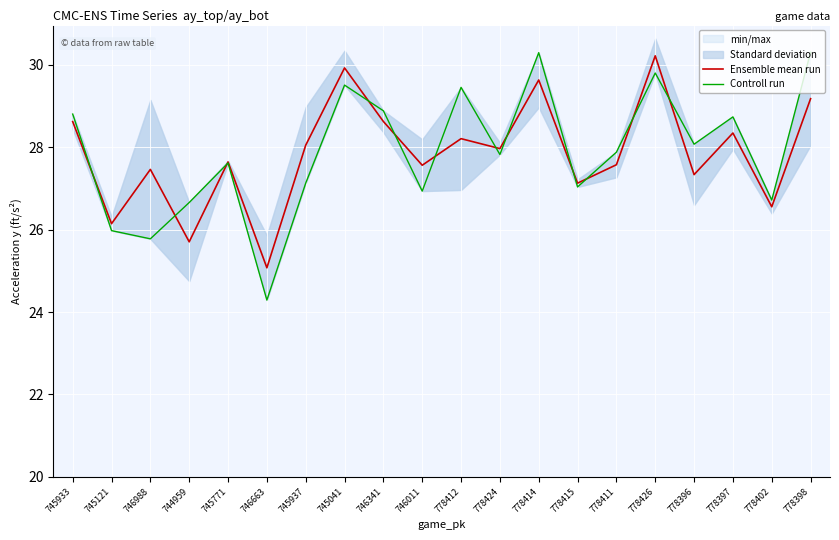

At how many categories does at least one series exceed 27?

16